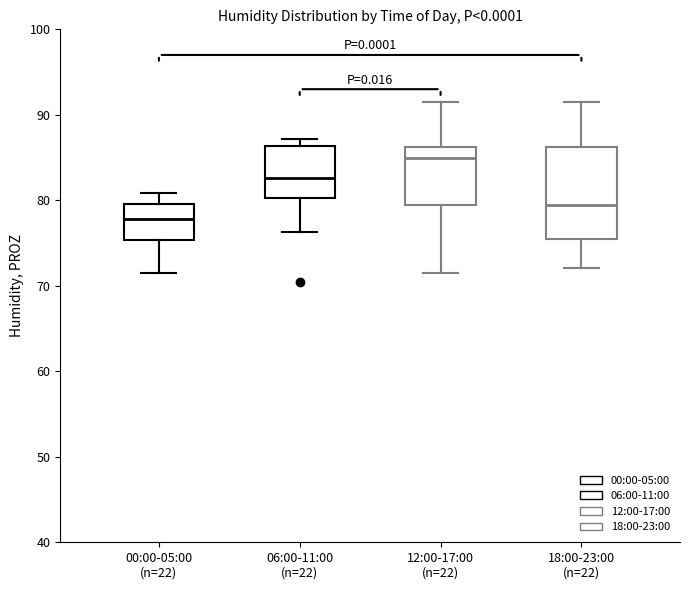

Which box's median line is the lowest?

00:00-05:00 (n=22)